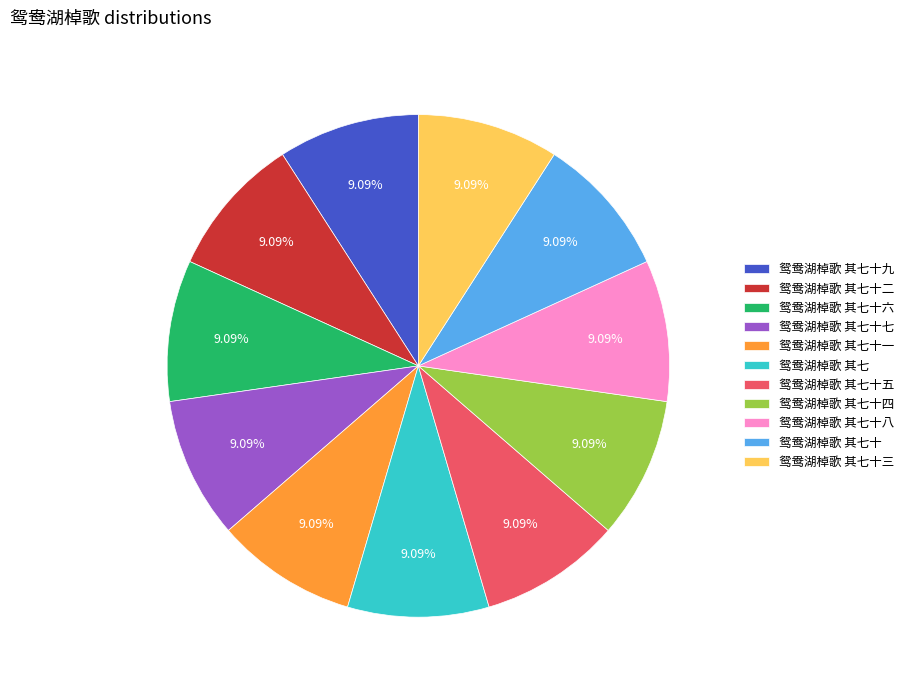

Is it true that 鸳鸯湖棹歌 其七十一 is 9% of the pie?

True